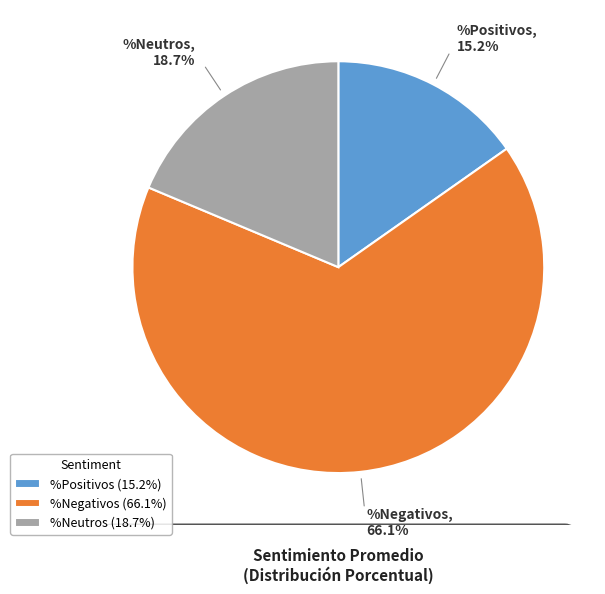

Is the sum of %Neutros and %Positivos greater than half?

No